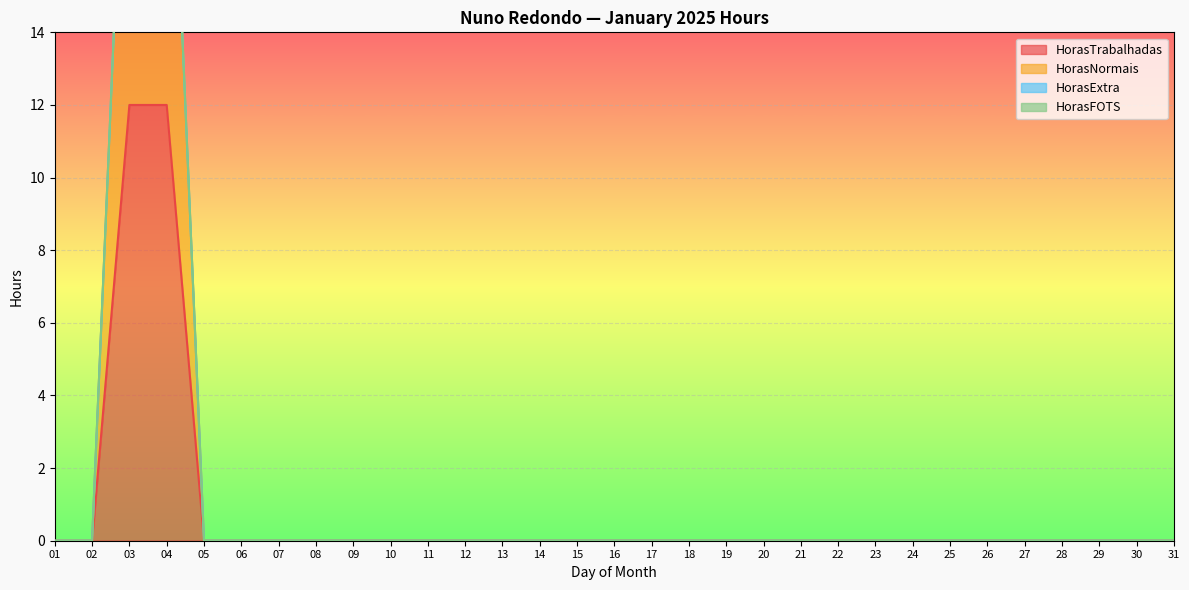

True or false: HorasTrabalhadas and HorasNormais intersect in this chart.

False